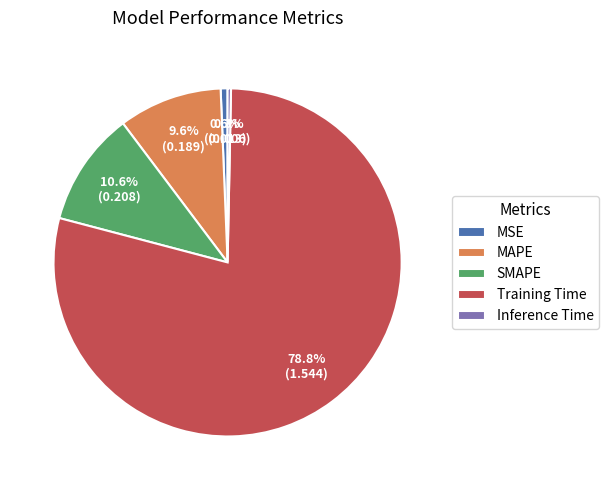

To the nearest percent, what is the combined percentage of MAPE and MSE?

10%